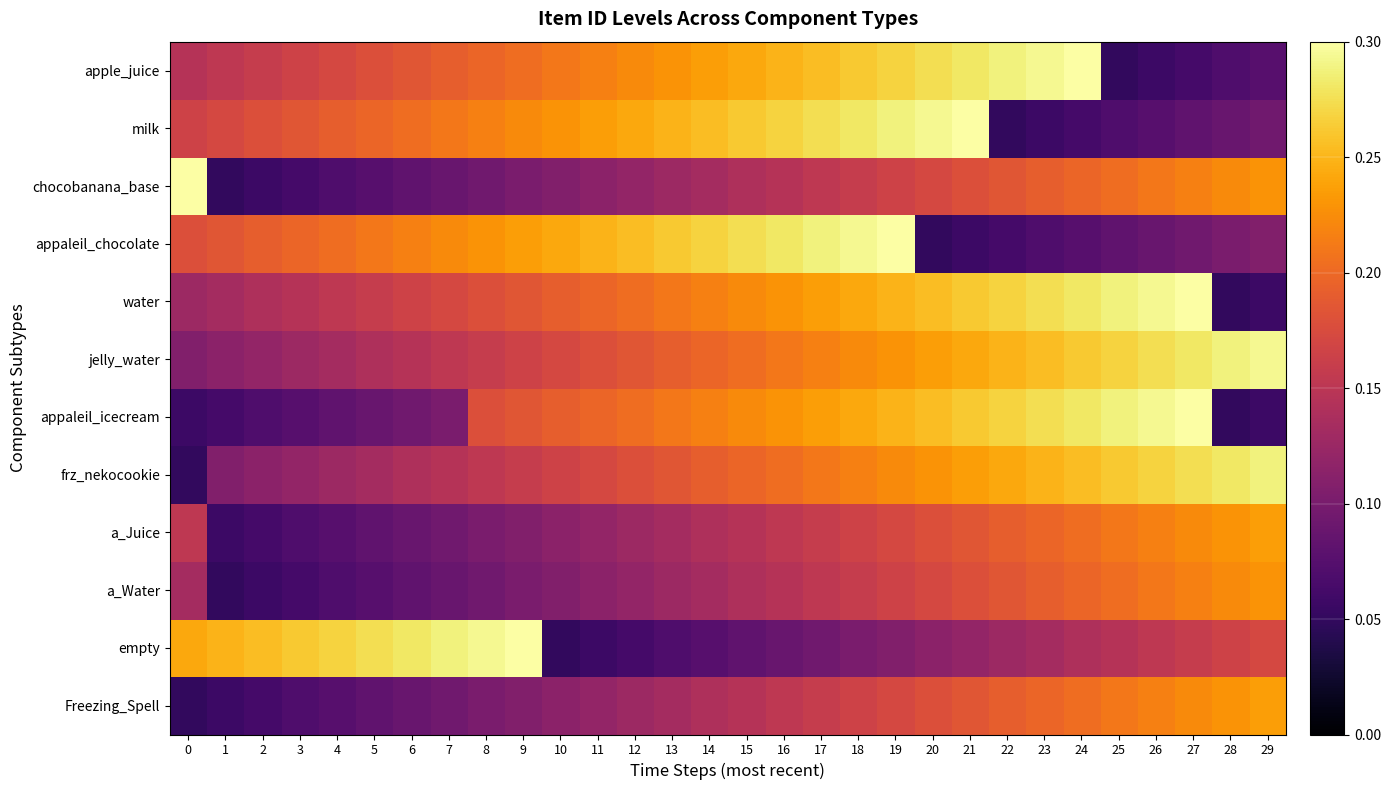

Reading left to right, extract all data points from this chart.

Freezing_Spell: 0=0.1	1=0.1	2=0.1	3=0.1	4=0.1	5=0.1	6=0.1	7=0.1	8=0.1	9=0.1	10=0.1	11=0.1	12=0.1	13=0.1	14=0.1	15=0.1	16=0.2	17=0.2	18=0.2	19=0.2	20=0.2	21=0.2	22=0.2	23=0.2	24=0.2	25=0.2	26=0.2	27=0.2	28=0.2	29=0.2
empty: 0=0.2	1=0.2	2=0.3	3=0.3	4=0.3	5=0.3	6=0.3	7=0.3	8=0.3	9=0.3	10=0.1	11=0.1	12=0.1	13=0.1	14=0.1	15=0.1	16=0.1	17=0.1	18=0.1	19=0.1	20=0.1	21=0.1	22=0.1	23=0.1	24=0.1	25=0.1	26=0.2	27=0.2	28=0.2	29=0.2
a_Water: 0=0.1	1=0.1	2=0.1	3=0.1	4=0.1	5=0.1	6=0.1	7=0.1	8=0.1	9=0.1	10=0.1	11=0.1	12=0.1	13=0.1	14=0.1	15=0.1	16=0.1	17=0.2	18=0.2	19=0.2	20=0.2	21=0.2	22=0.2	23=0.2	24=0.2	25=0.2	26=0.2	27=0.2	28=0.2	29=0.2
a_Juice: 0=0.2	1=0.1	2=0.1	3=0.1	4=0.1	5=0.1	6=0.1	7=0.1	8=0.1	9=0.1	10=0.1	11=0.1	12=0.1	13=0.1	14=0.1	15=0.1	16=0.2	17=0.2	18=0.2	19=0.2	20=0.2	21=0.2	22=0.2	23=0.2	24=0.2	25=0.2	26=0.2	27=0.2	28=0.2	29=0.2
frz_nekocookie: 0=0.1	1=0.1	2=0.1	3=0.1	4=0.1	5=0.1	6=0.1	7=0.1	8=0.2	9=0.2	10=0.2	11=0.2	12=0.2	13=0.2	14=0.2	15=0.2	16=0.2	17=0.2	18=0.2	19=0.2	20=0.2	21=0.2	22=0.2	23=0.2	24=0.3	25=0.3	26=0.3	27=0.3	28=0.3	29=0.3
appaleil_icecream: 0=0.1	1=0.1	2=0.1	3=0.1	4=0.1	5=0.1	6=0.1	7=0.1	8=0.2	9=0.2	10=0.2	11=0.2	12=0.2	13=0.2	14=0.2	15=0.2	16=0.2	17=0.2	18=0.2	19=0.2	20=0.3	21=0.3	22=0.3	23=0.3	24=0.3	25=0.3	26=0.3	27=0.3	28=0.1	29=0.1
jelly_water: 0=0.1	1=0.1	2=0.1	3=0.1	4=0.1	5=0.1	6=0.1	7=0.2	8=0.2	9=0.2	10=0.2	11=0.2	12=0.2	13=0.2	14=0.2	15=0.2	16=0.2	17=0.2	18=0.2	19=0.2	20=0.2	21=0.2	22=0.2	23=0.3	24=0.3	25=0.3	26=0.3	27=0.3	28=0.3	29=0.3
water: 0=0.1	1=0.1	2=0.1	3=0.1	4=0.2	5=0.2	6=0.2	7=0.2	8=0.2	9=0.2	10=0.2	11=0.2	12=0.2	13=0.2	14=0.2	15=0.2	16=0.2	17=0.2	18=0.2	19=0.2	20=0.3	21=0.3	22=0.3	23=0.3	24=0.3	25=0.3	26=0.3	27=0.3	28=0.1	29=0.1
appaleil_chocolate: 0=0.2	1=0.2	2=0.2	3=0.2	4=0.2	5=0.2	6=0.2	7=0.2	8=0.2	9=0.2	10=0.2	11=0.2	12=0.3	13=0.3	14=0.3	15=0.3	16=0.3	17=0.3	18=0.3	19=0.3	20=0.1	21=0.1	22=0.1	23=0.1	24=0.1	25=0.1	26=0.1	27=0.1	28=0.1	29=0.1
chocobanana_base: 0=0.3	1=0.1	2=0.1	3=0.1	4=0.1	5=0.1	6=0.1	7=0.1	8=0.1	9=0.1	10=0.1	11=0.1	12=0.1	13=0.1	14=0.1	15=0.1	16=0.1	17=0.2	18=0.2	19=0.2	20=0.2	21=0.2	22=0.2	23=0.2	24=0.2	25=0.2	26=0.2	27=0.2	28=0.2	29=0.2
milk: 0=0.2	1=0.2	2=0.2	3=0.2	4=0.2	5=0.2	6=0.2	7=0.2	8=0.2	9=0.2	10=0.2	11=0.2	12=0.2	13=0.2	14=0.3	15=0.3	16=0.3	17=0.3	18=0.3	19=0.3	20=0.3	21=0.3	22=0.1	23=0.1	24=0.1	25=0.1	26=0.1	27=0.1	28=0.1	29=0.1
apple_juice: 0=0.1	1=0.2	2=0.2	3=0.2	4=0.2	5=0.2	6=0.2	7=0.2	8=0.2	9=0.2	10=0.2	11=0.2	12=0.2	13=0.2	14=0.2	15=0.2	16=0.2	17=0.3	18=0.3	19=0.3	20=0.3	21=0.3	22=0.3	23=0.3	24=0.3	25=0.1	26=0.1	27=0.1	28=0.1	29=0.1